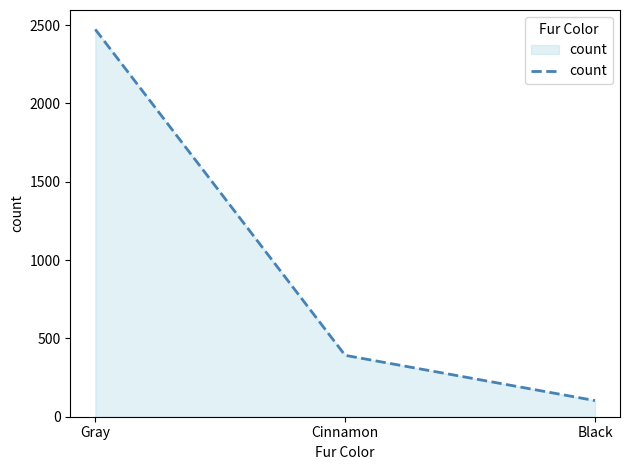

True or false: the data shows 392 at Cinnamon.

True